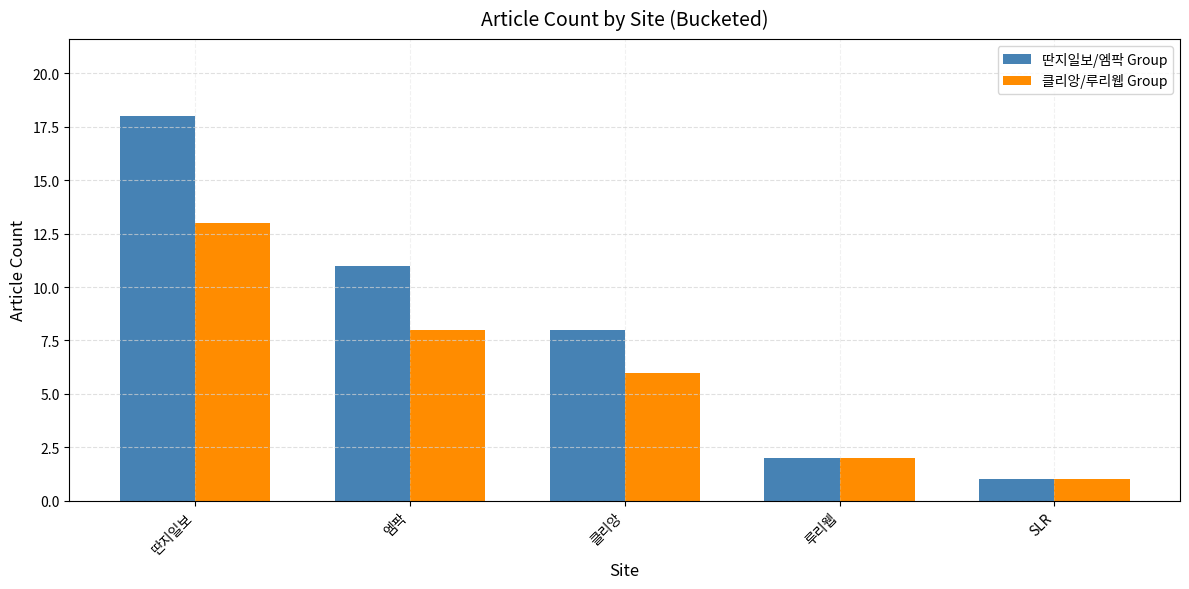

Count the number of categories in the chart.

5